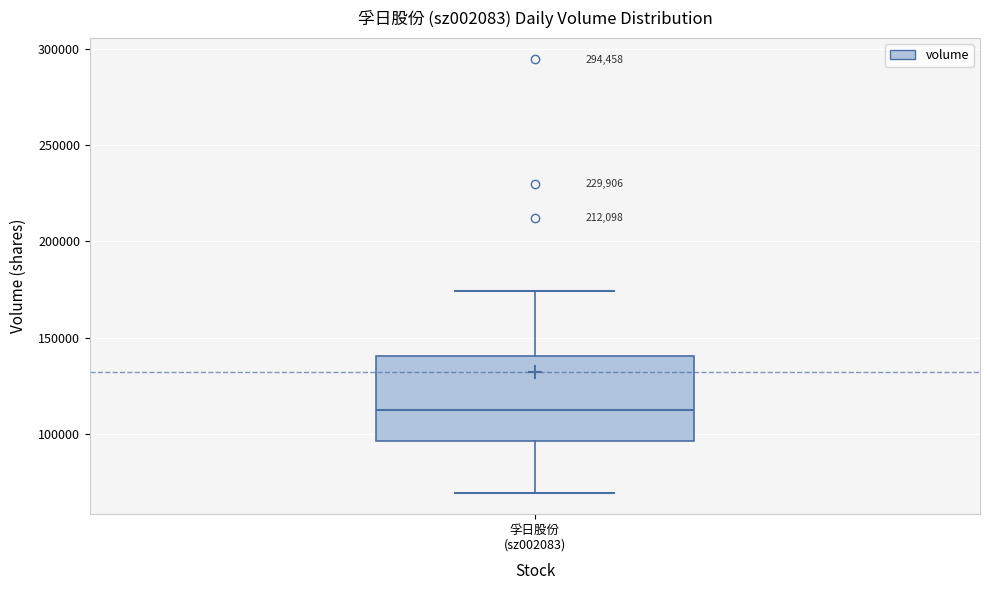

Where does the upper whisker of the box for 孚日股份 (sz002083) end on the y-axis? The values are not printed on the chart, so give them approximately, as read against the axis.

175000